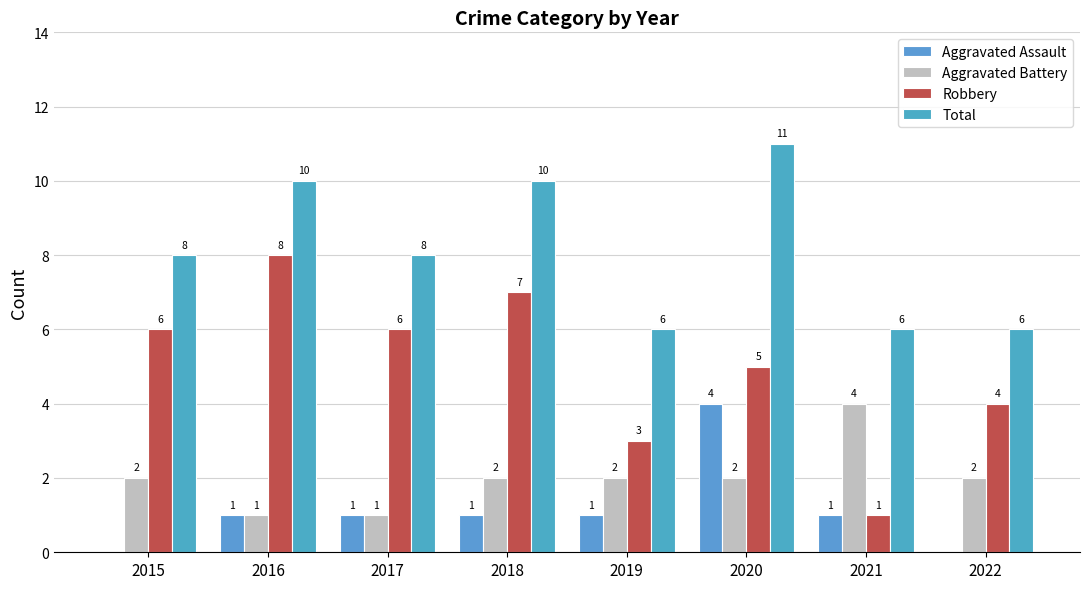

The Aggravated Assault series shows 1 at 2021. True or false?

True